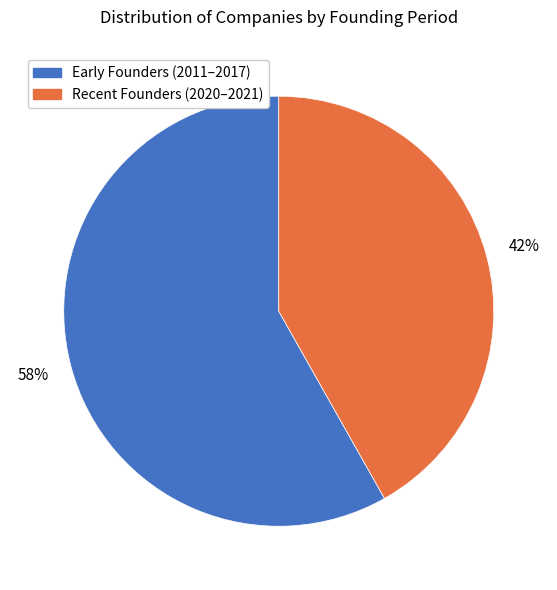

To the nearest percent, what is the difference between the largest and smallest slice percentages?

16%